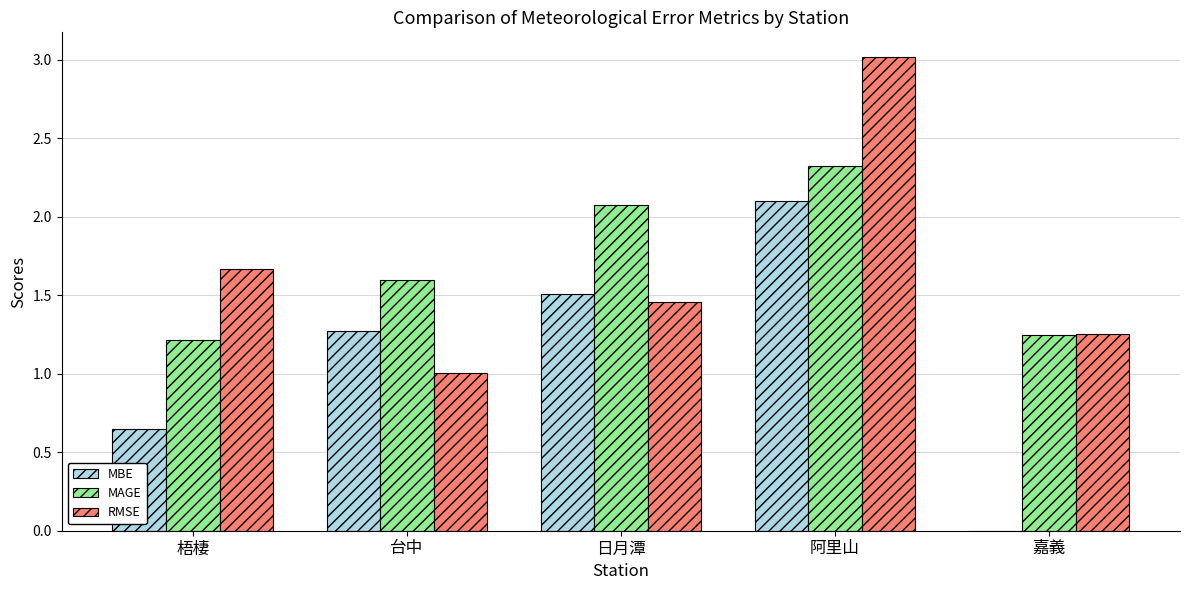

Which has a higher value, 梧棲 or 嘉義?

梧棲